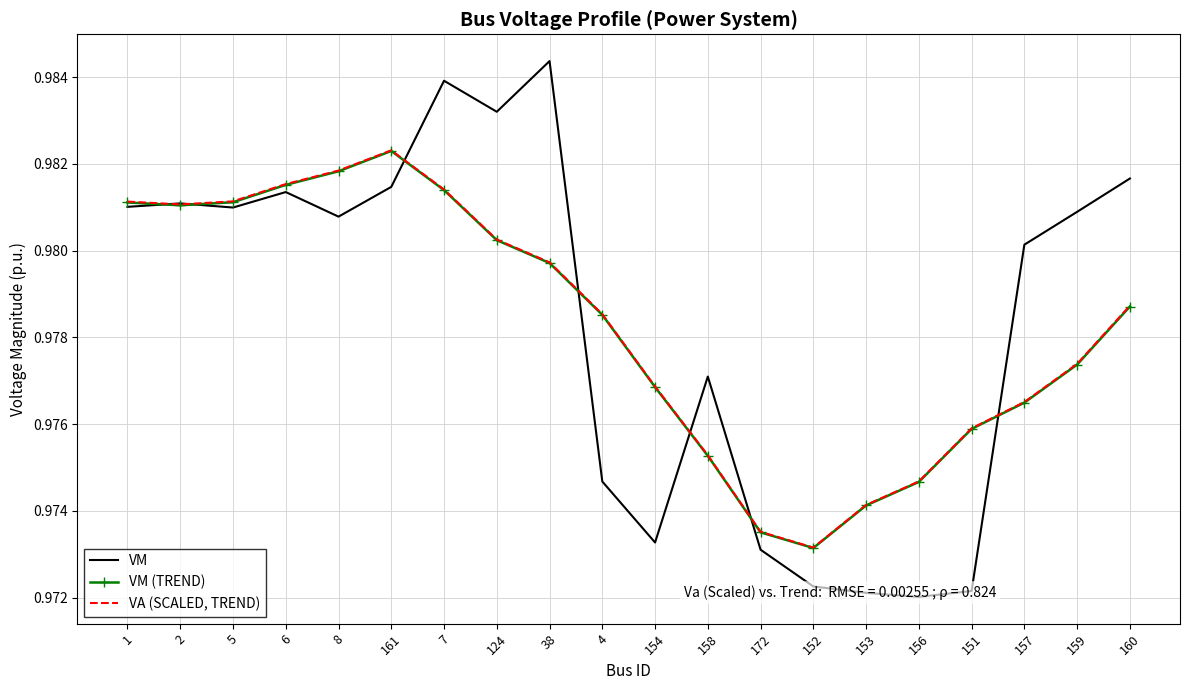

At how many categories does at least one series exceed 0?

20